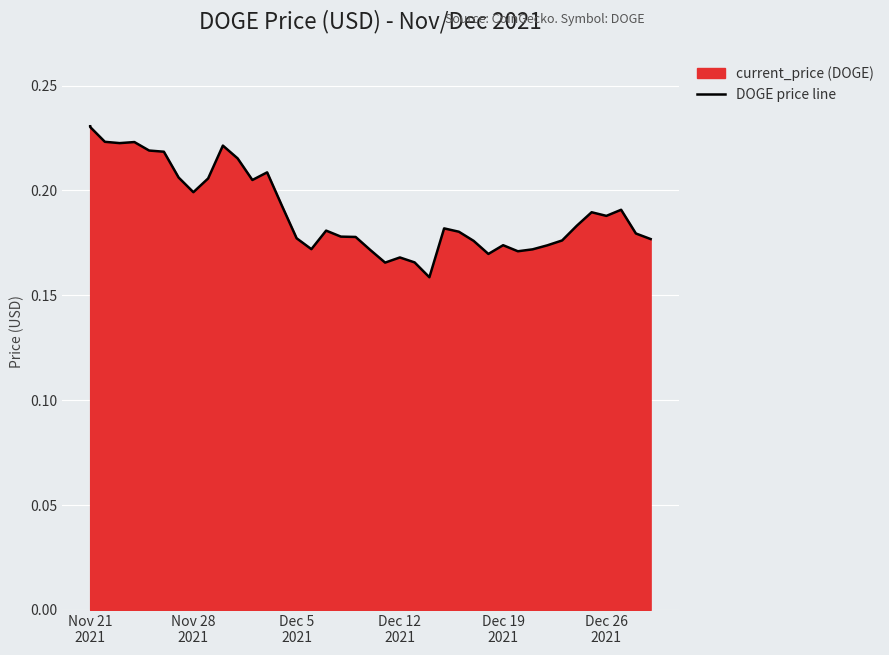

Reading left to right, list all the values displayed in this chart.

0.2	0.2	0.2	0.2	0.2	0.2	0.2	0.2	0.2	0.2	0.2	0.2	0.2	0.2	0.2	0.2	0.2	0.2	0.2	0.2	0.2	0.2	0.2	0.2	0.2	0.2	0.2	0.2	0.2	0.2	0.2	0.2	0.2	0.2	0.2	0.2	0.2	0.2	0.2	0.2